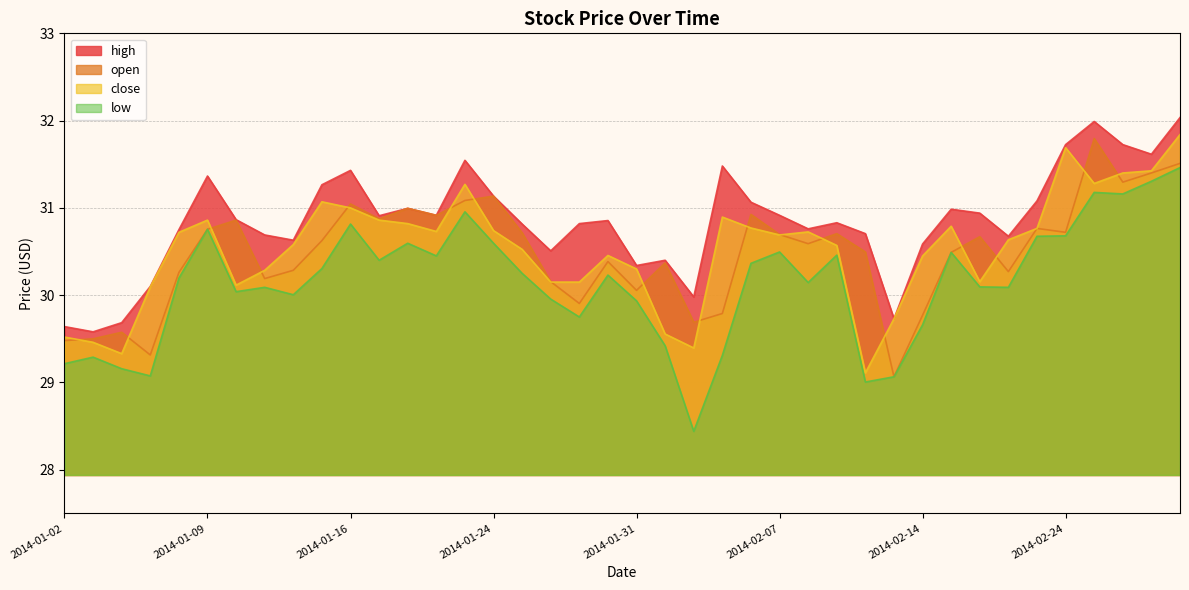

Where is the first local minimum for low?

2014-01-07